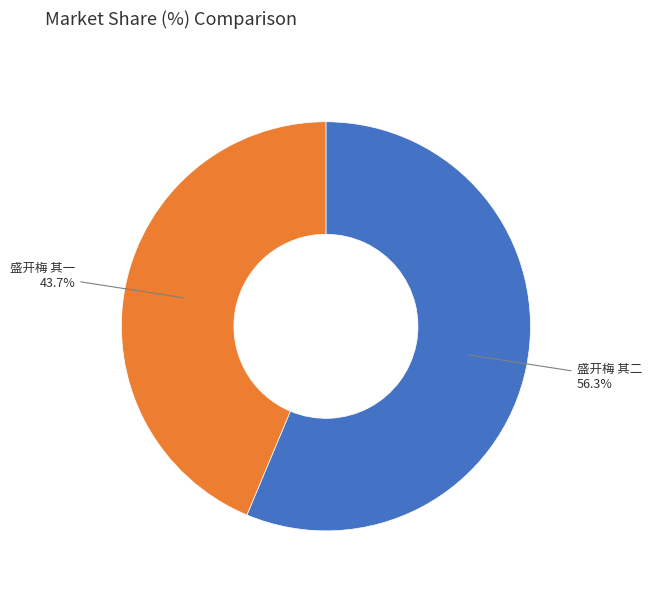

Is there a majority slice in this chart?

Yes